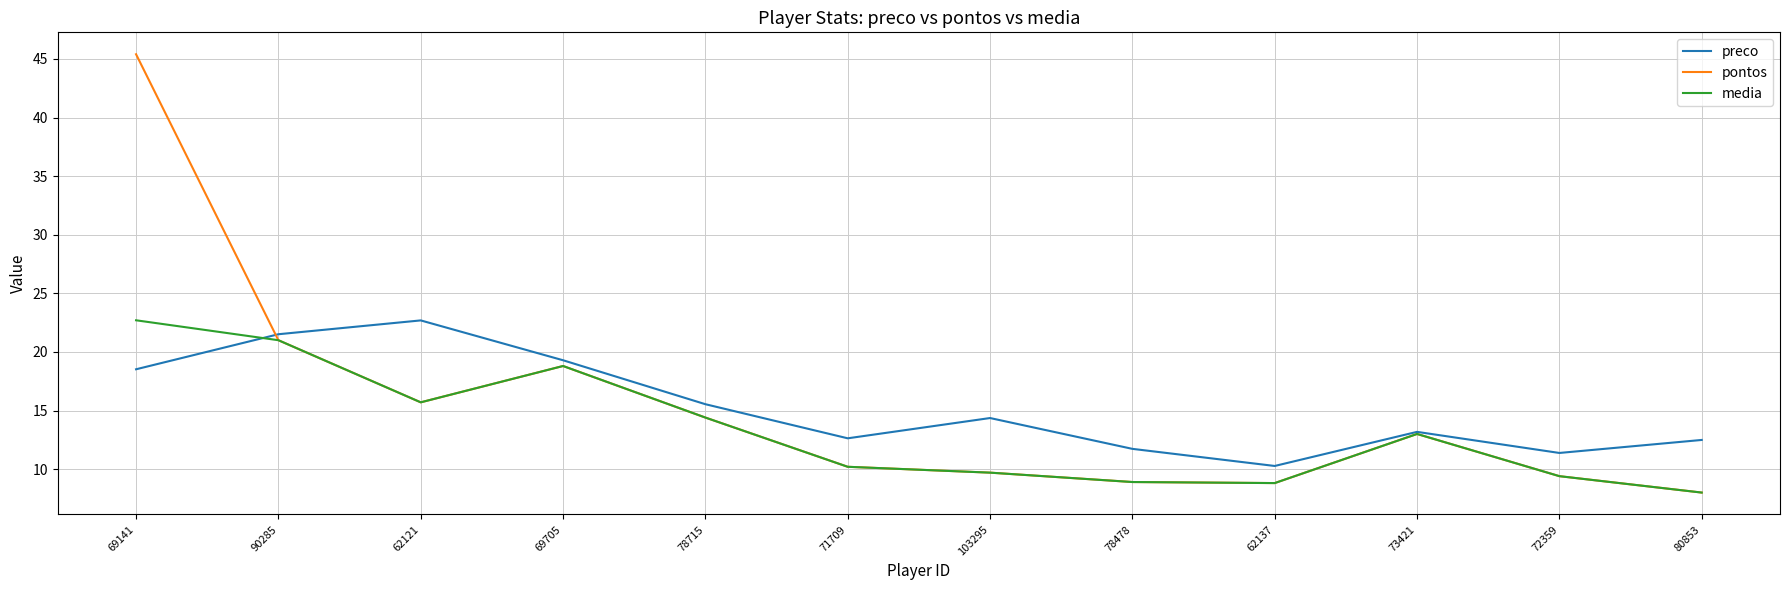

What are all the series names shown in the legend?

preco, pontos, media